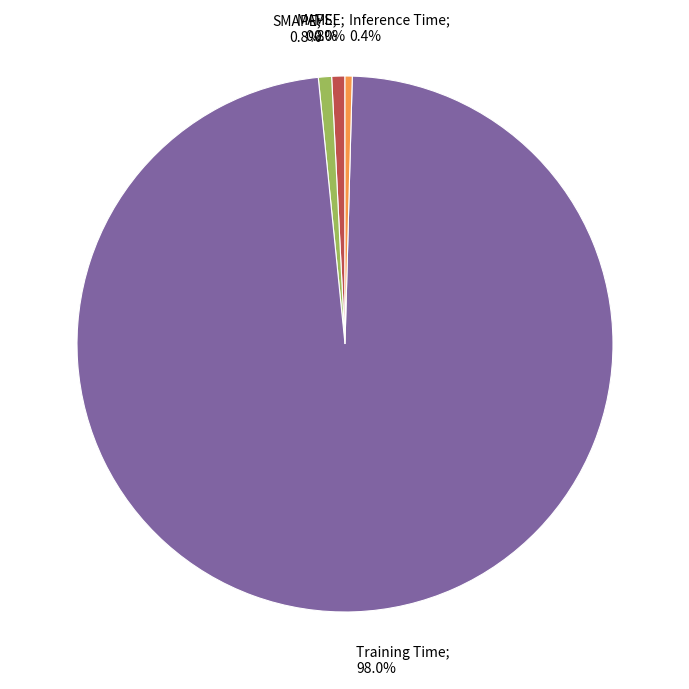

Rank the categories by value from lowest to highest.

MSE, Inference Time, MAPE, SMAPE, Training Time